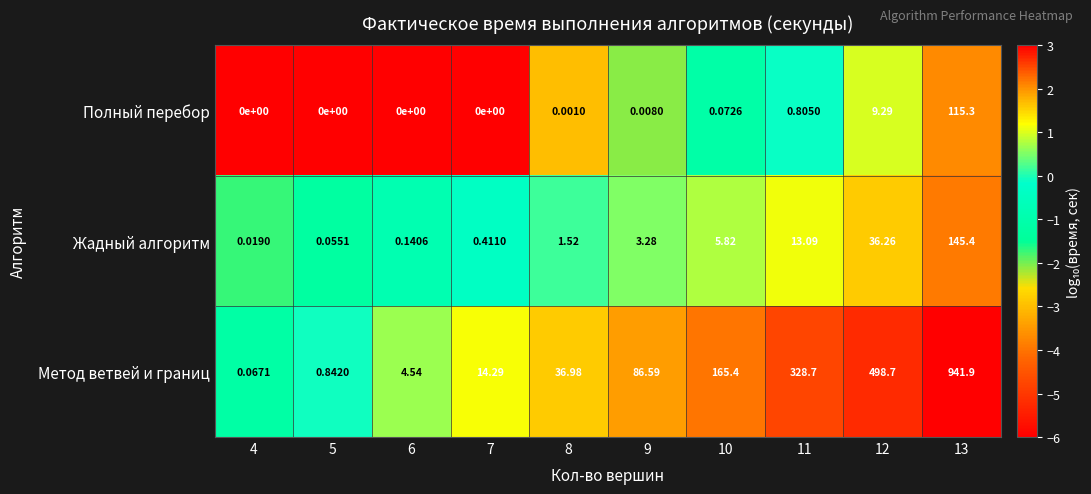

Is the value of Метод ветвей и границ at 7 greater than the value of Полный перебор at 13?

No